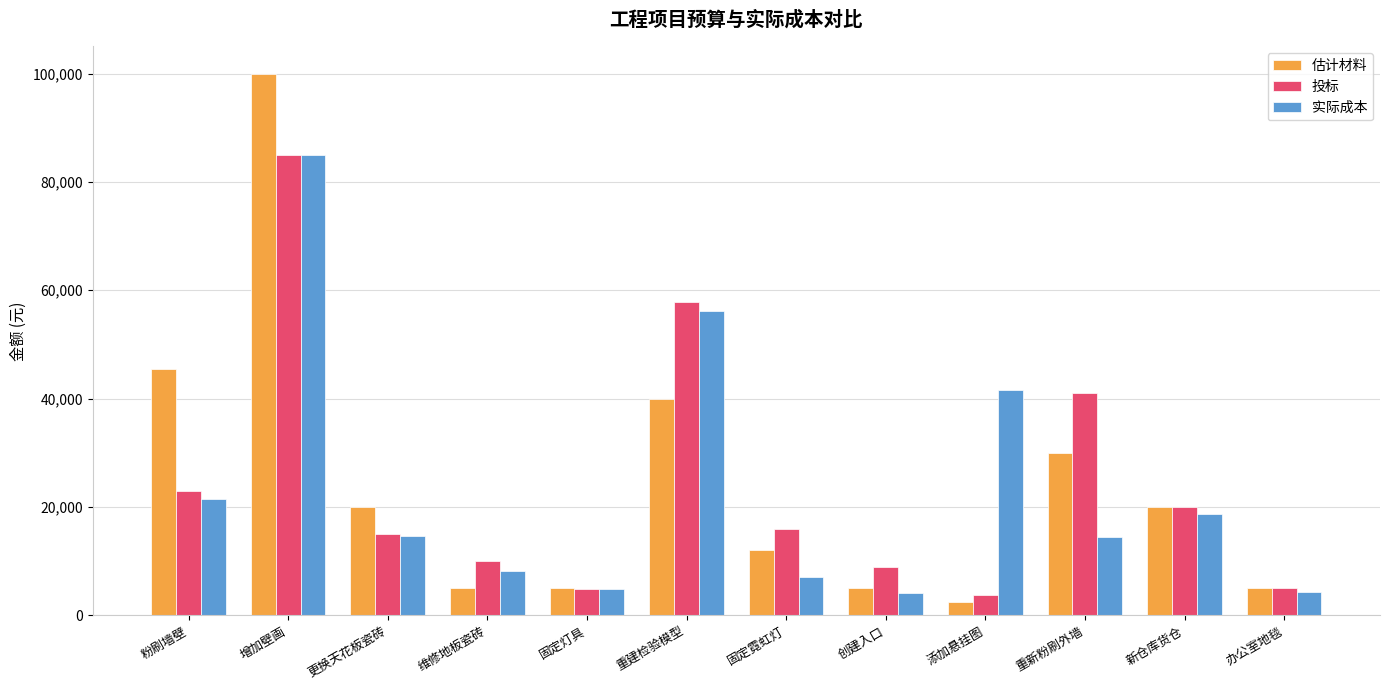

What is the value of the 实际成本 bar at the 1st from the left?

21500.0